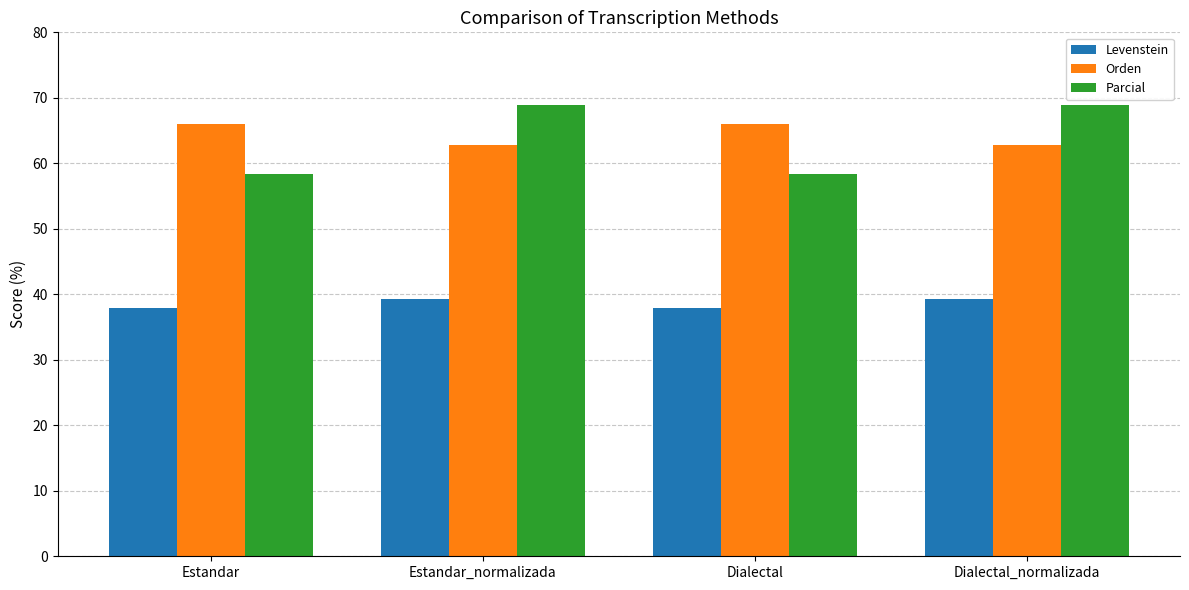

What is the sum of all Parcial values?

254.4